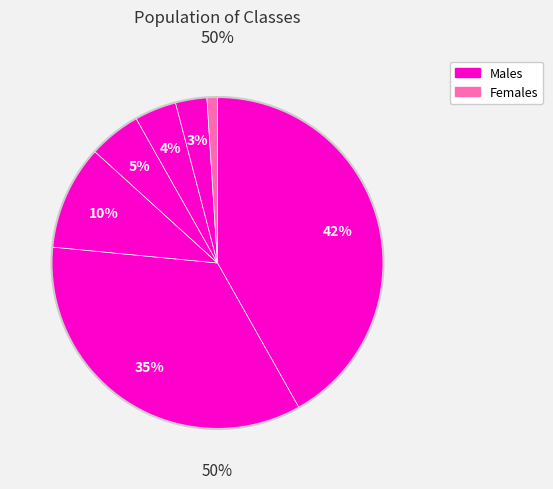

Does m4 represent more than half of the total?

No